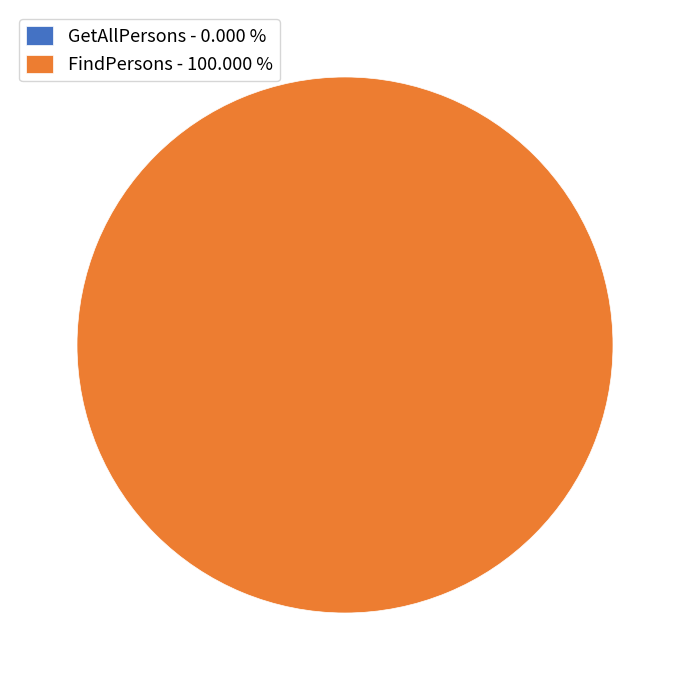

Which has a higher value, FindPersons or GetAllPersons?

FindPersons